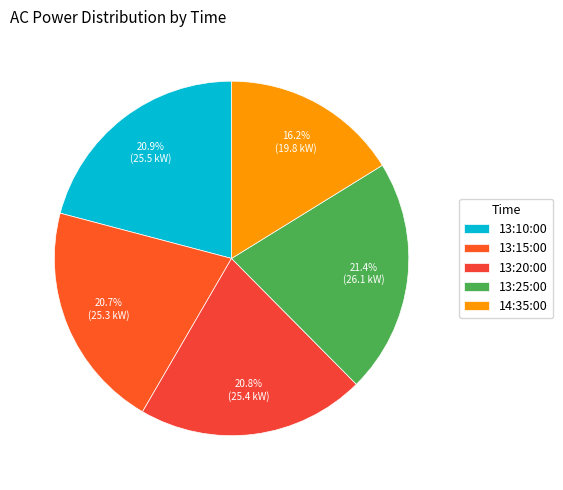

Is there any slice that represents more than half of the pie?

No